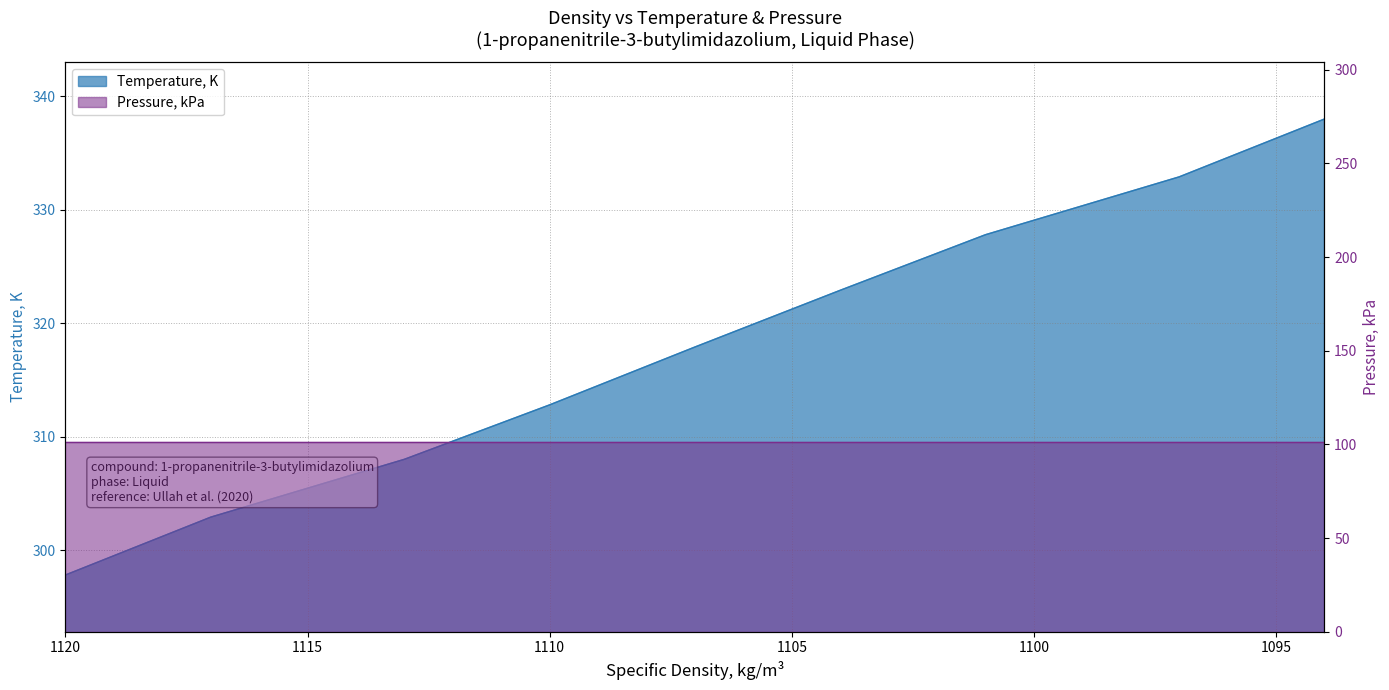

What is the value of the 8th point from the left?

332.9